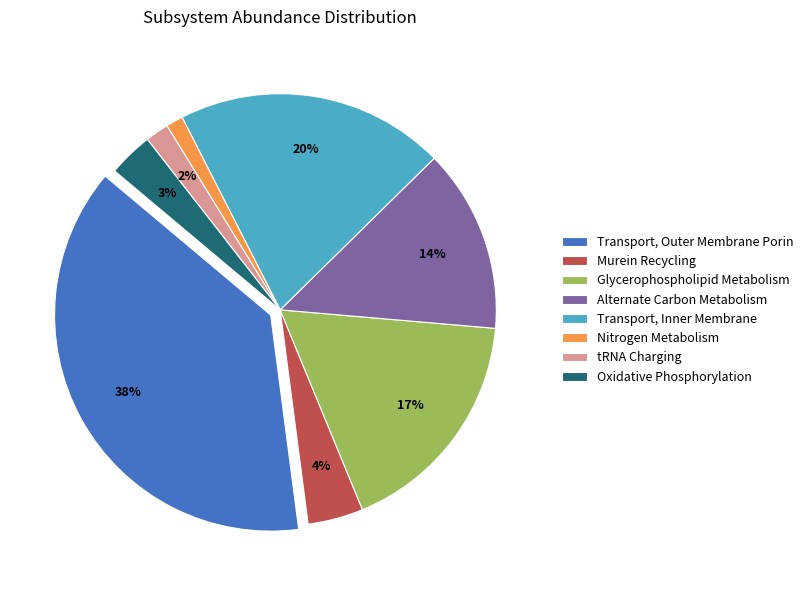

To the nearest percent, what is the difference between the Transport, Inner Membrane and Alternate Carbon Metabolism slice percentages?

6%